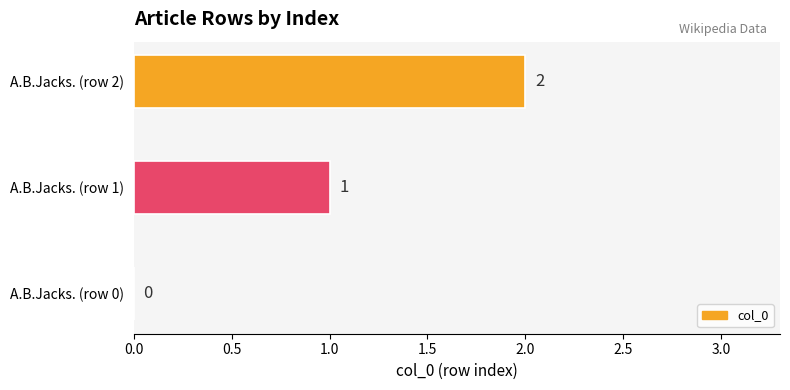

True or false: the data shows 1 at A.B.Jacks. (row 1).

True